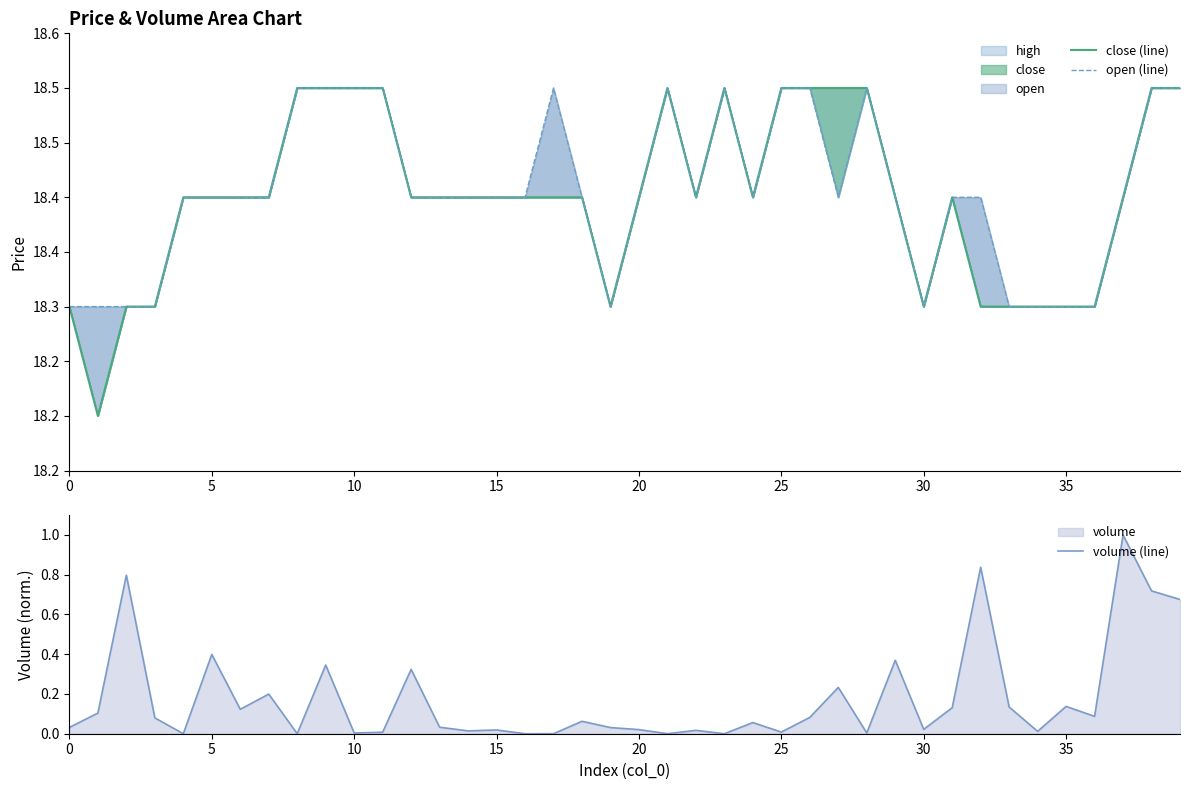

Reading left to right, transcribe all the data shown in this chart.

close (line): 18.3	18.2	18.3	18.3	18.4	18.4	18.4	18.4	18.5	18.5	18.5	18.5	18.4	18.4	18.4	18.4	18.4	18.4	18.4	18.3	18.4	18.5	18.4	18.5	18.4	18.5	18.5	18.5	18.5	18.4	18.3	18.4	18.3	18.3	18.3	18.3	18.3	18.4	18.5	18.5
open (line): 18.3	18.3	18.3	18.3	18.4	18.4	18.4	18.4	18.5	18.5	18.5	18.5	18.4	18.4	18.4	18.4	18.4	18.5	18.4	18.3	18.4	18.5	18.4	18.5	18.4	18.5	18.5	18.4	18.5	18.4	18.3	18.4	18.4	18.3	18.3	18.3	18.3	18.4	18.5	18.5
volume (line): 0.0	0.1	0.8	0.1	0.0	0.4	0.1	0.2	0.0	0.3	0.0	0.0	0.3	0.0	0.0	0.0	0.0	0.0	0.1	0.0	0.0	0.0	0.0	0.0	0.1	0.0	0.1	0.2	0.0	0.4	0.0	0.1	0.8	0.1	0.0	0.1	0.1	1.0	0.7	0.7